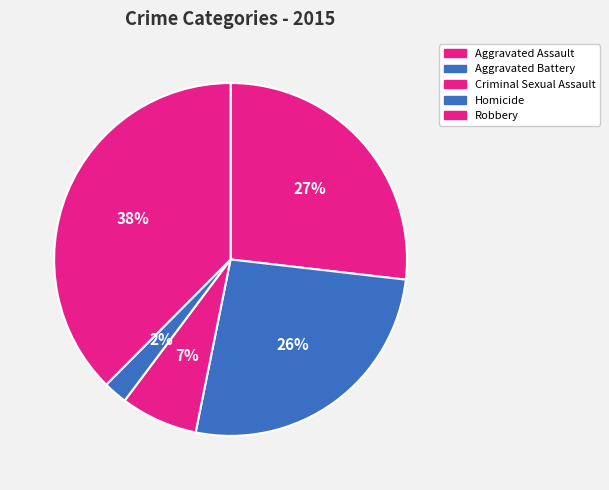

How many slices are in this pie chart?

5